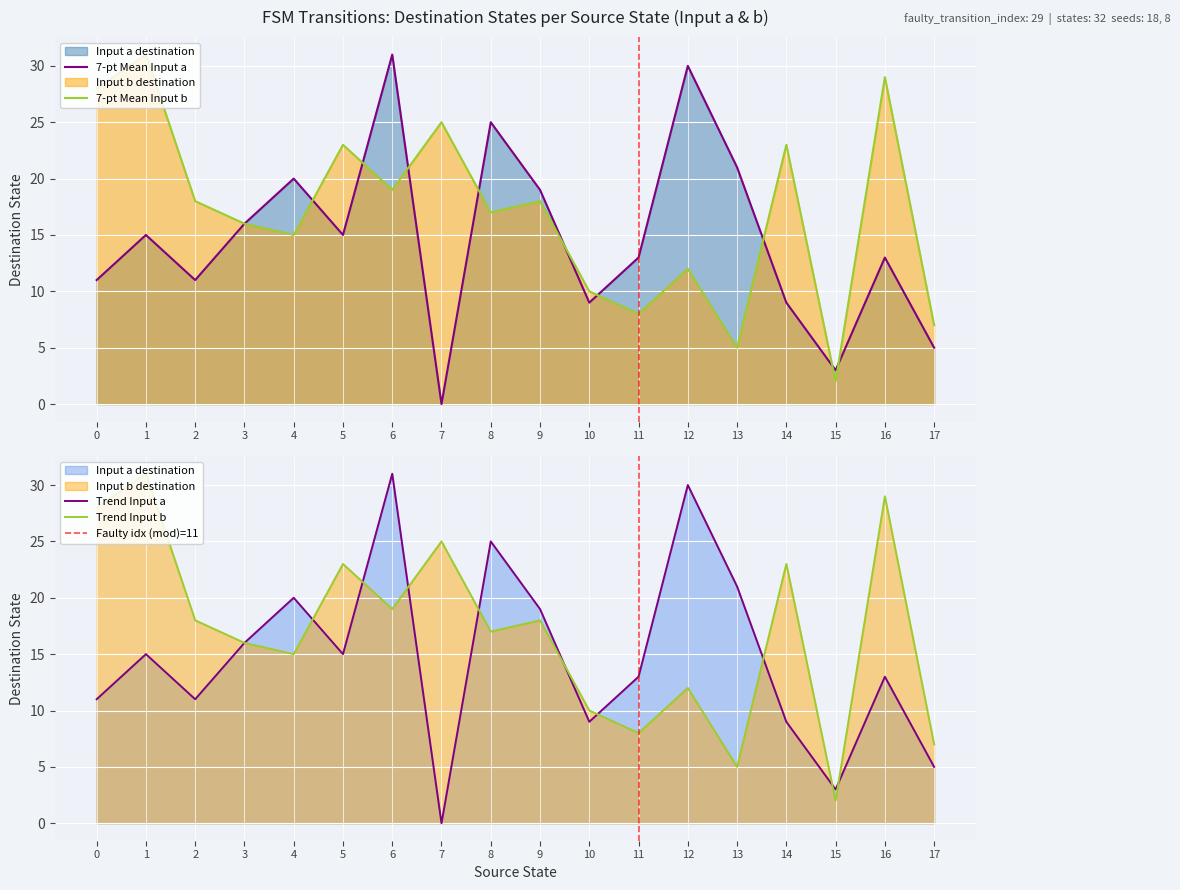

How many data points in Input a destination are above 15?

7